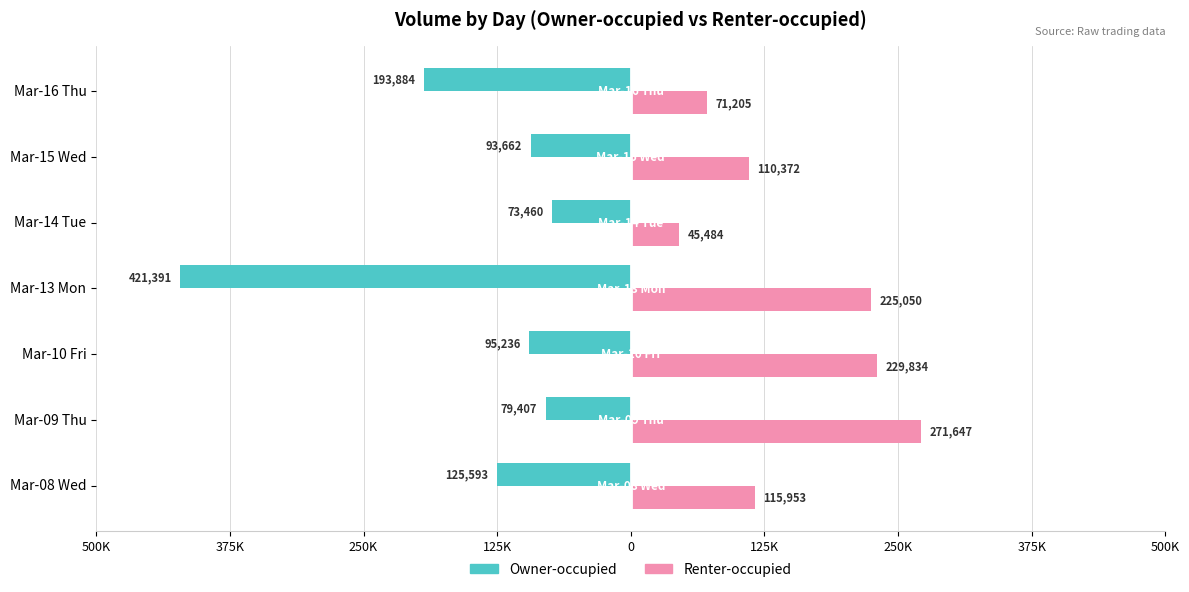

What are all the series names shown in the legend?

Owner-occupied, Renter-occupied